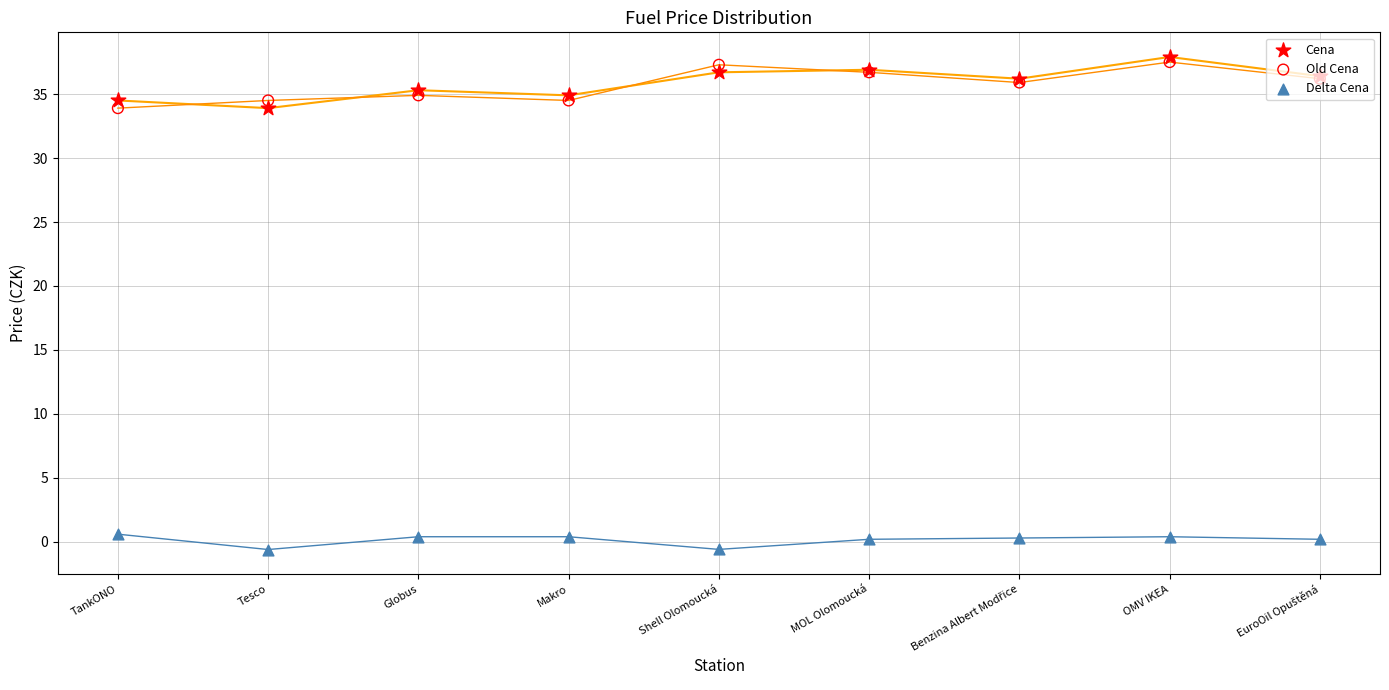

Which series contains the highest Y value?

Cena